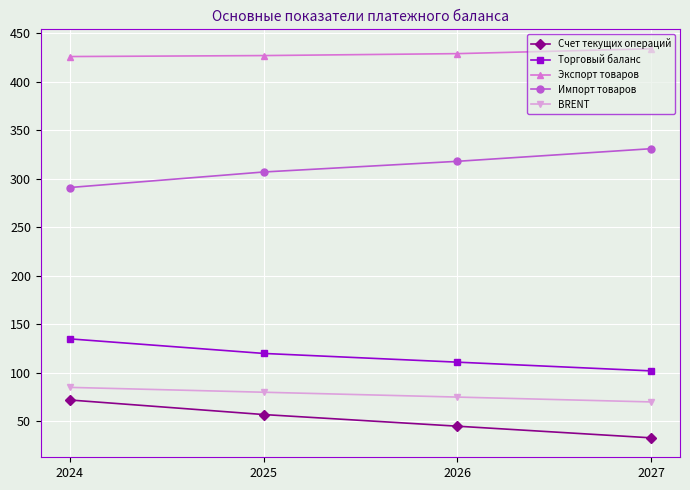

What is the value of the Торговый баланс point at the 4th from the left?

102